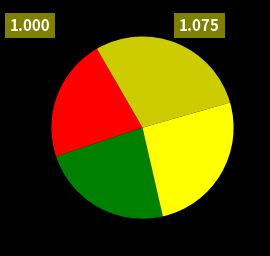

Is there any slice that represents more than half of the pie?

No